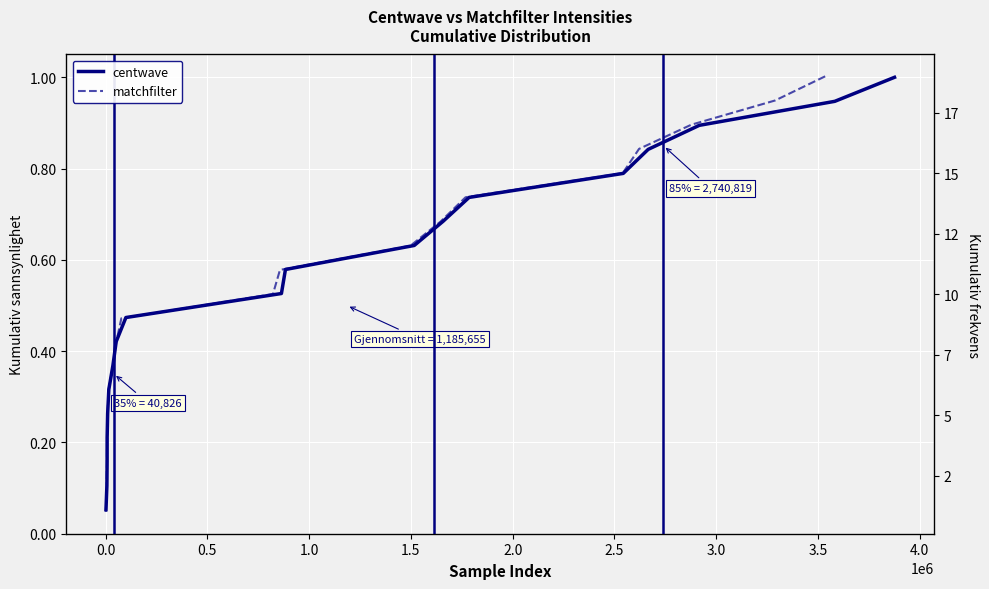

What is the sum of all centwave values?

10.0